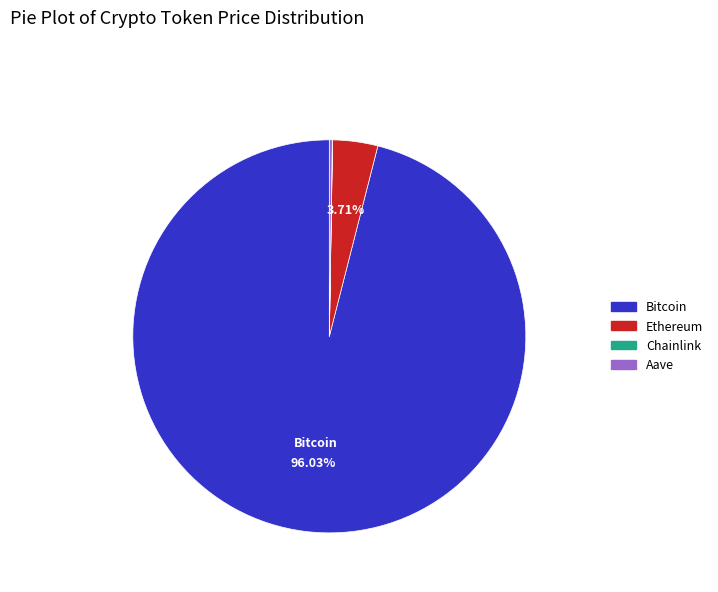

What is the majority slice?

Bitcoin